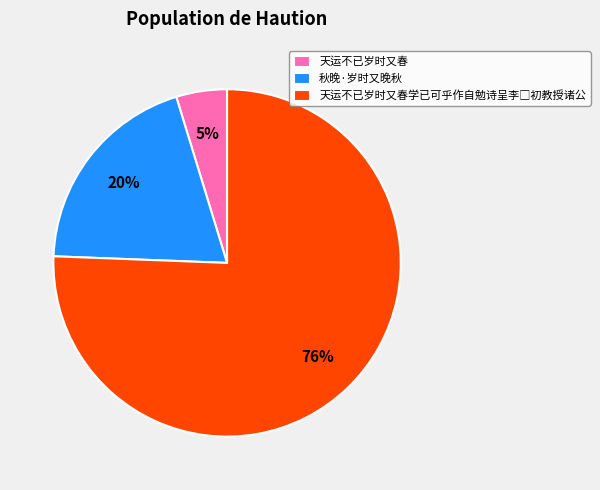

Is it true that 天运不已岁时又春 is 17% of the pie?

False